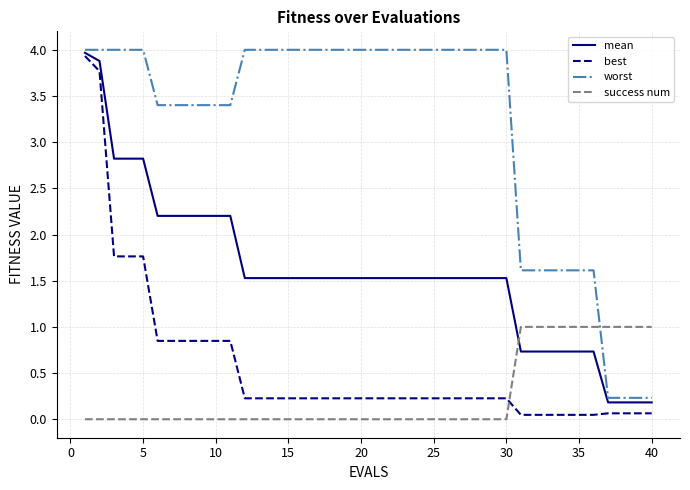

How many times do best and success num cross each other?

1